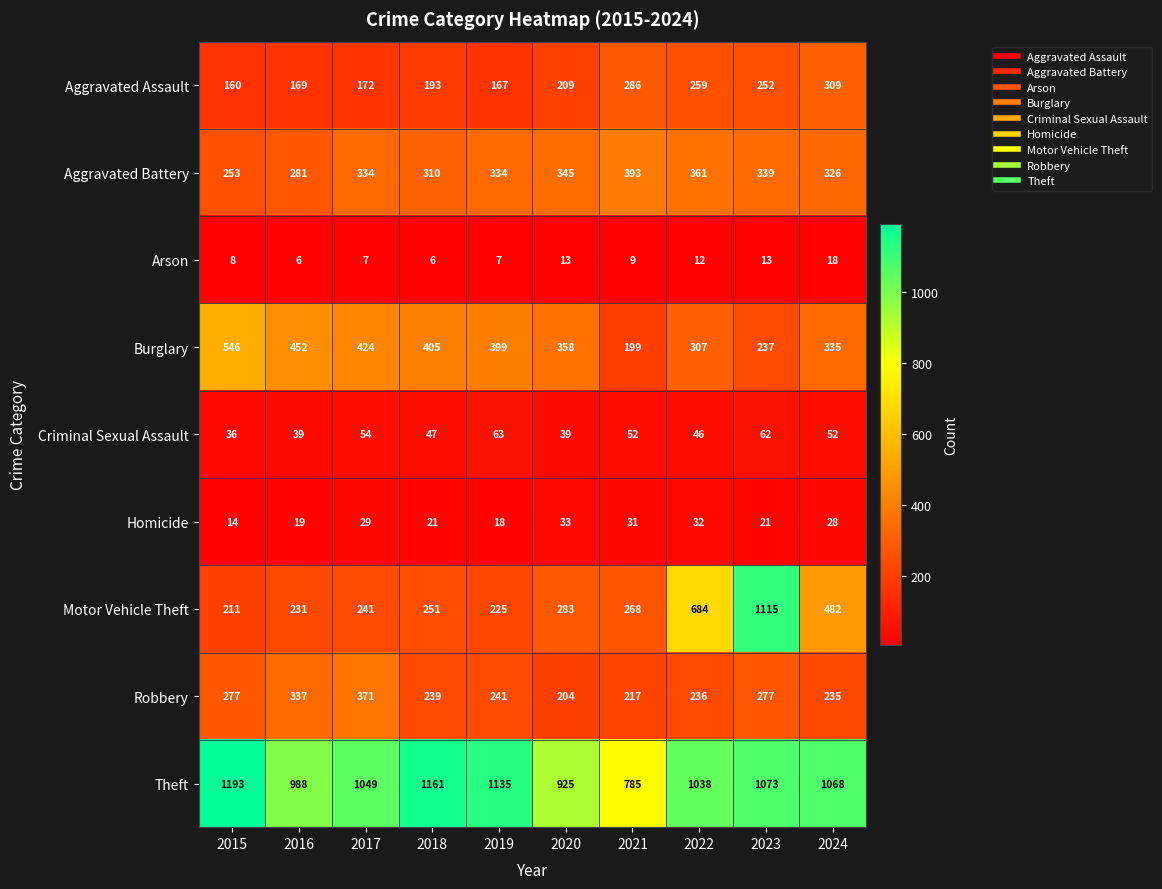

True or false: Aggravated Assault has a value of 46 at 2019.

False